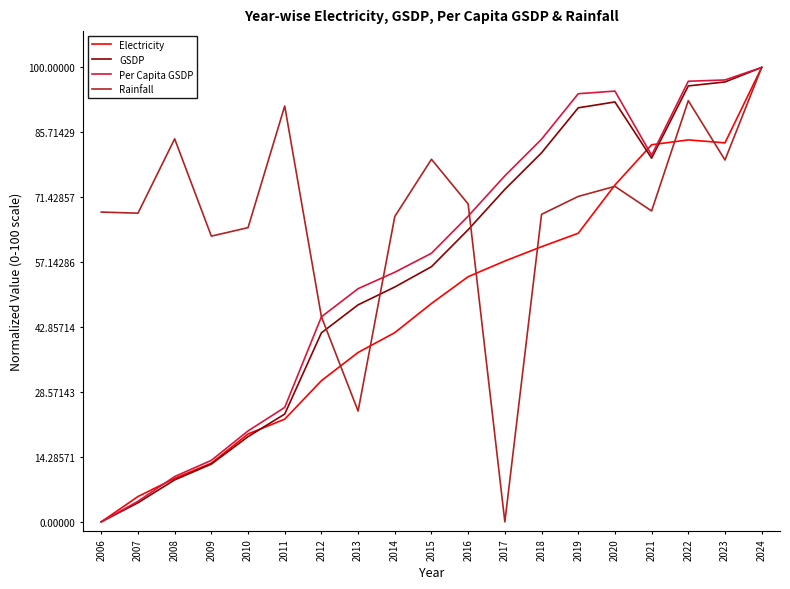

What is the total value across all series at 2016?

255.5